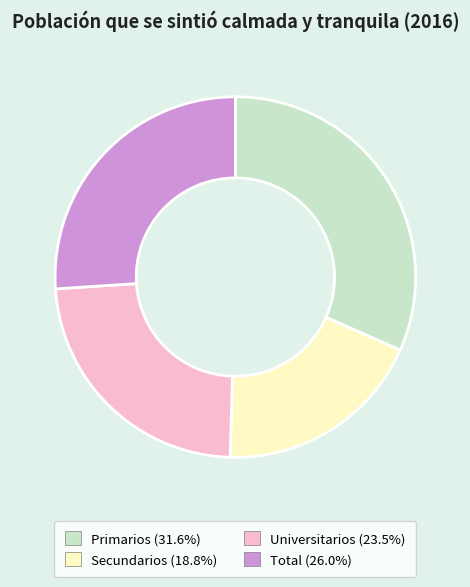

What is the largest slice in the pie chart?

Primarios